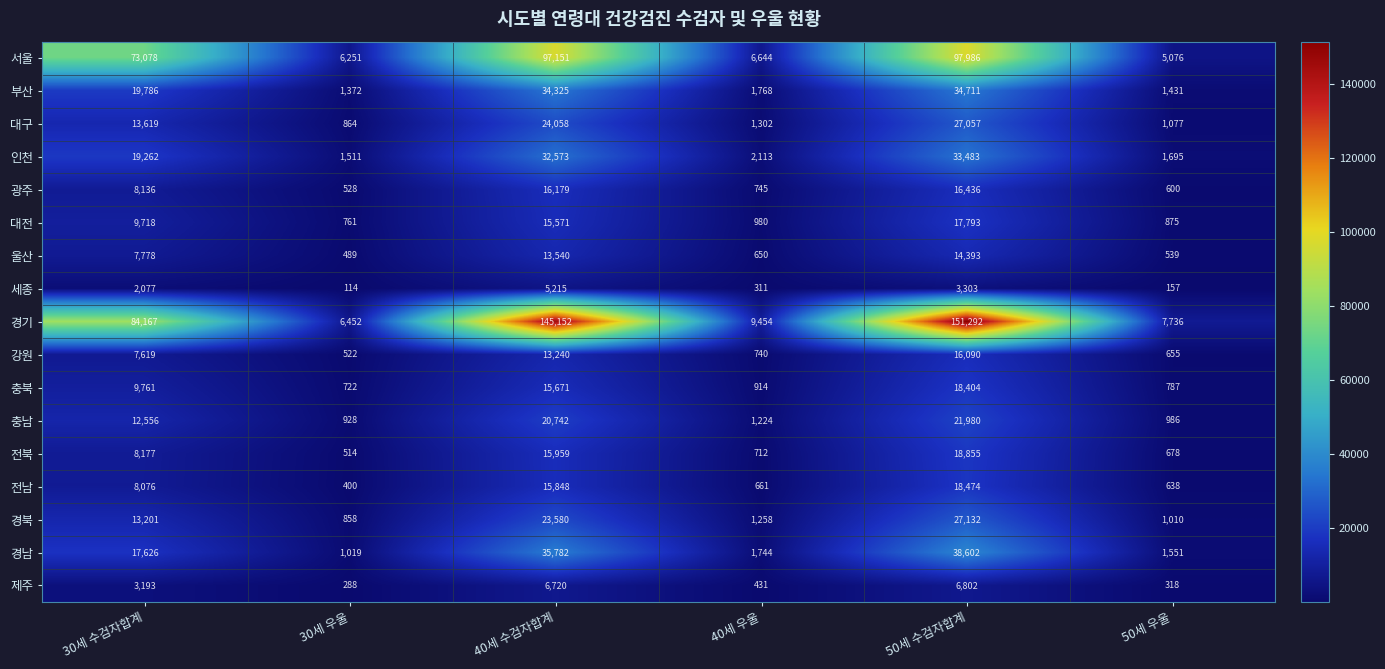

True or false: 경남 has a value of 38602 at 50세 수검자합계.

True